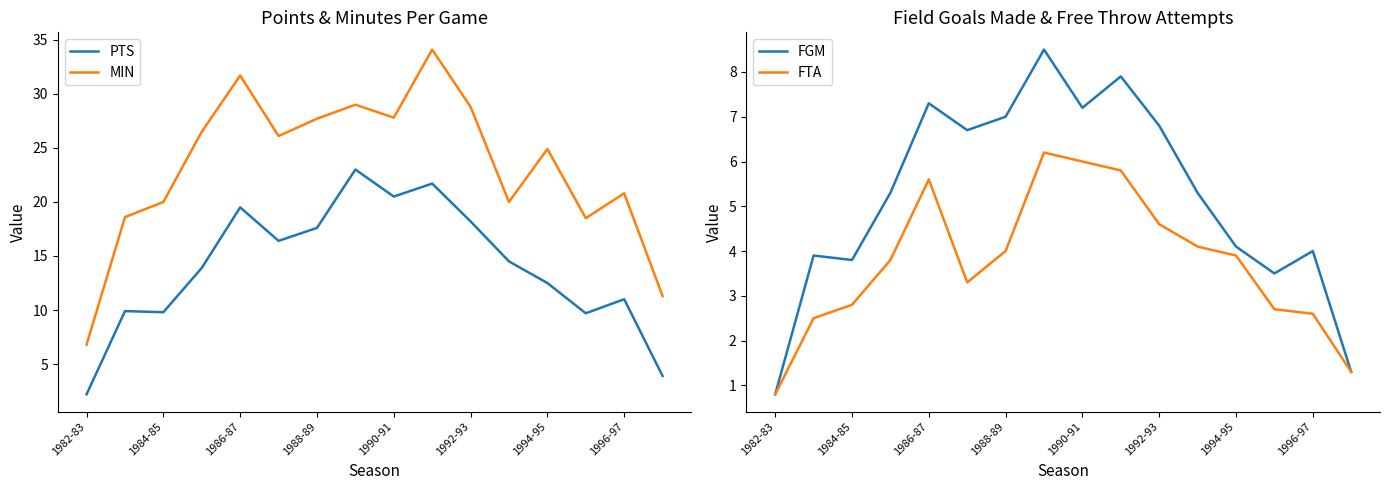

Reading right to left, transcribe all the data shown in this chart.

PTS: 3.9	11.0	9.7	12.5	14.5	18.2	21.7	20.5	23.0	17.6	16.4	19.5	13.9	9.8	9.9	2.2
MIN: 11.3	20.8	18.5	24.9	20.0	28.8	34.1	27.8	29.0	27.7	26.1	31.7	26.5	20.0	18.6	6.8
FGM: 1.3	4.0	3.5	4.1	5.3	6.8	7.9	7.2	8.5	7.0	6.7	7.3	5.3	3.8	3.9	0.8
FTA: 1.3	2.6	2.7	3.9	4.1	4.6	5.8	6.0	6.2	4.0	3.3	5.6	3.8	2.8	2.5	0.8